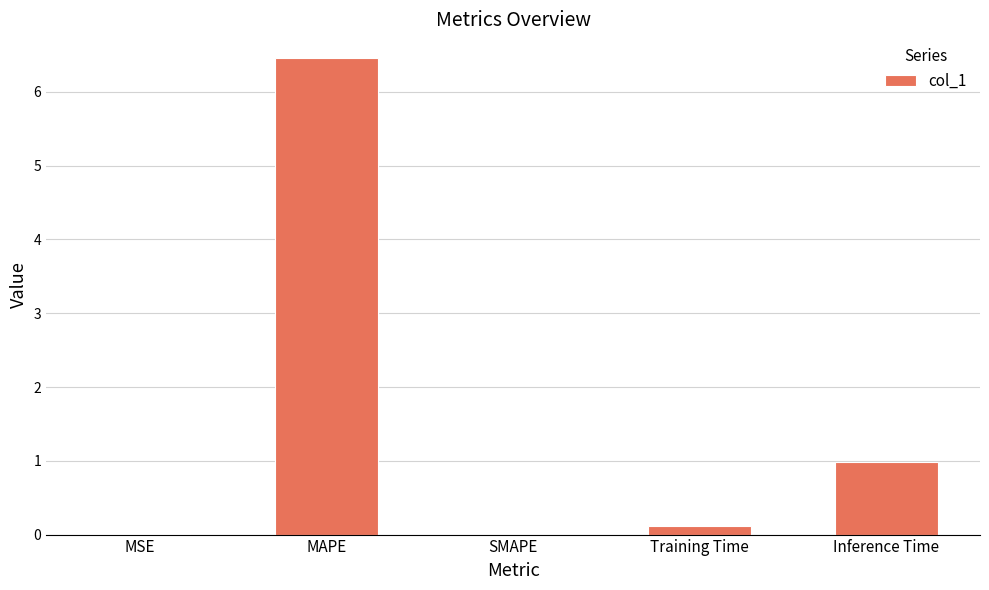

What is the sum of all values?

7.6